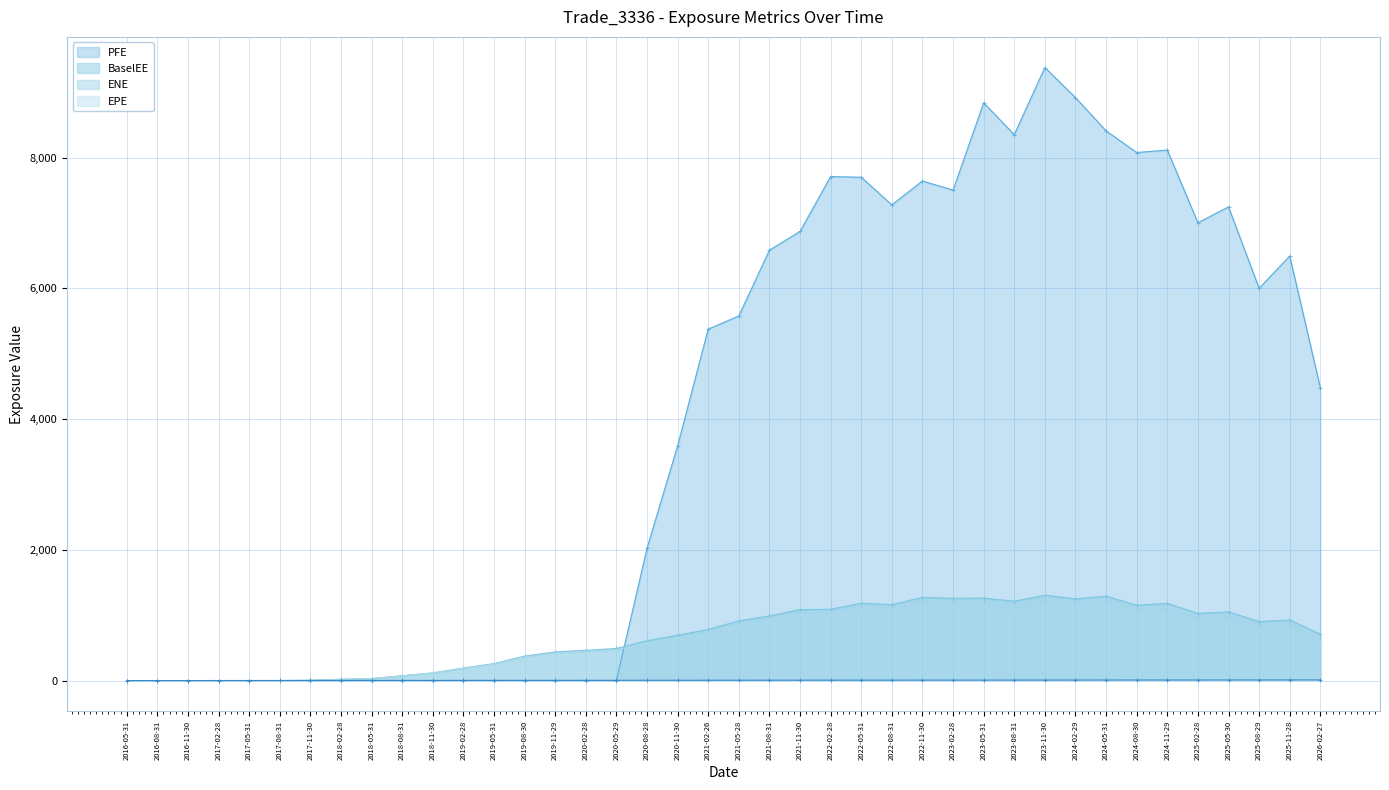

How many categories are shown in the chart?

40